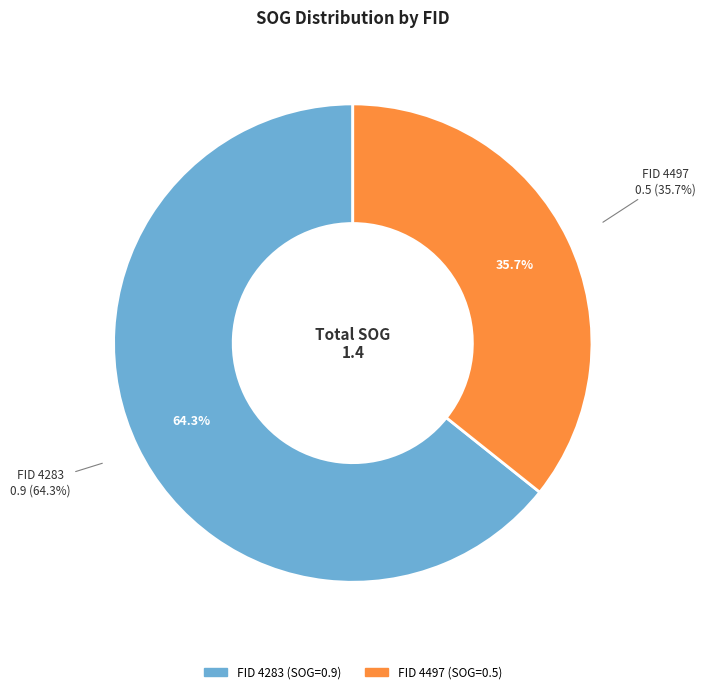

To the nearest percent, what portion does 4497 represent?

36%